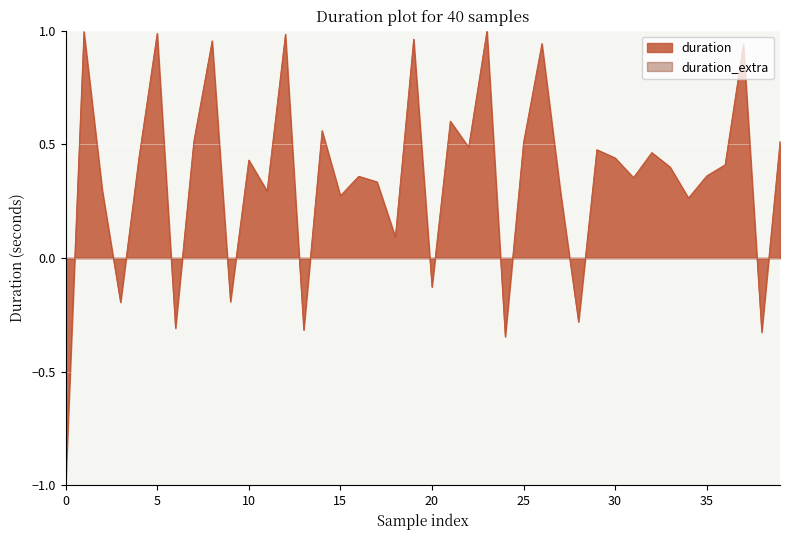

What is the sum of all values?

13.9